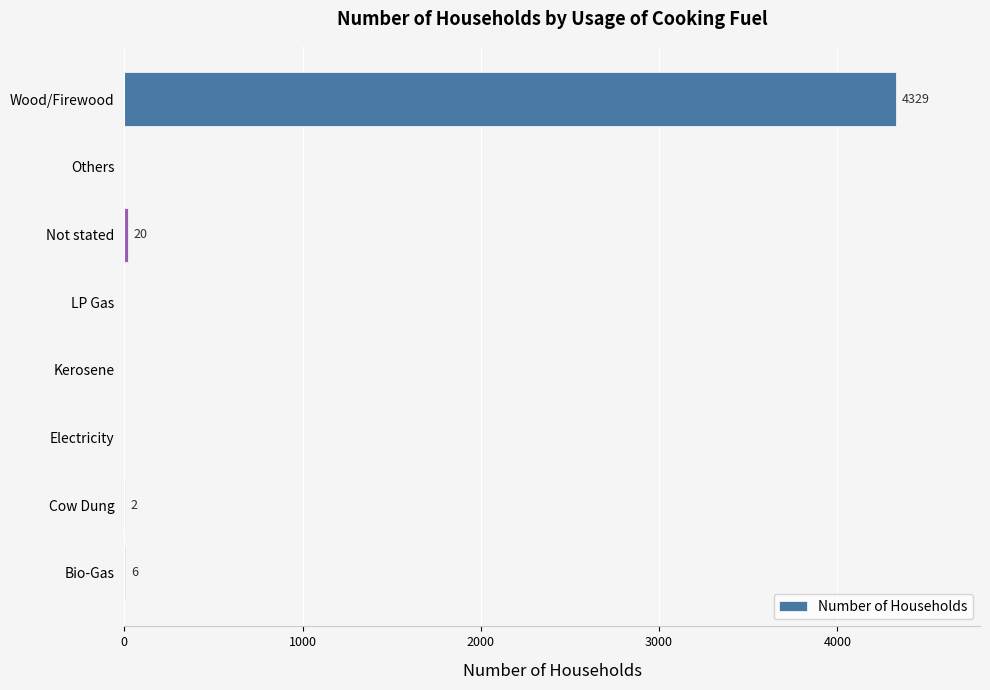

What is the change in value from LP Gas to Not stated?

+20